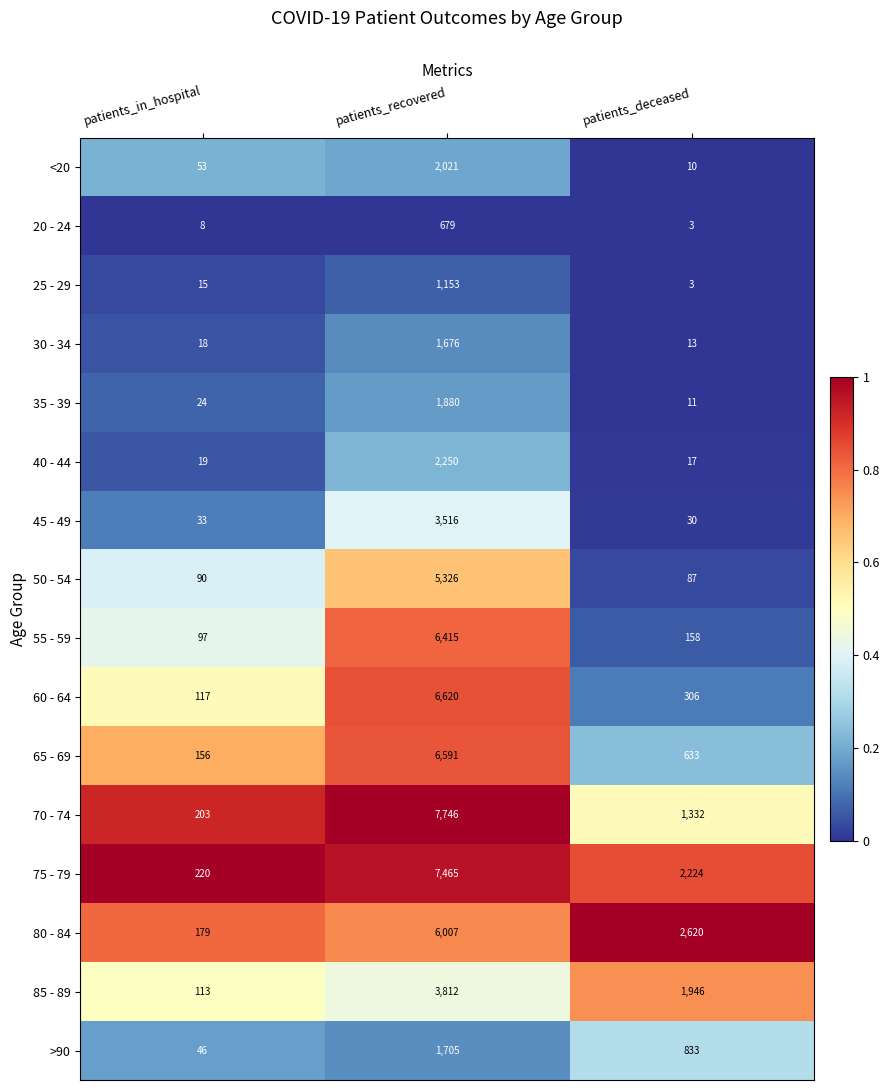

What is the maximum value shown in the chart?

7746